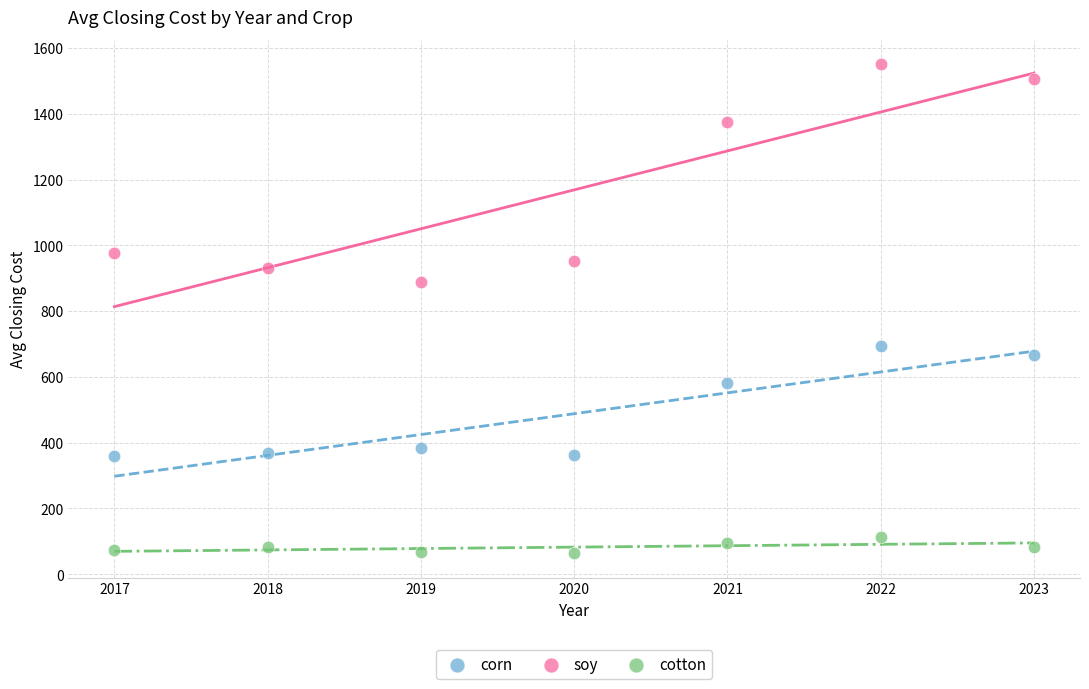

Across all data points, what is the range of X values (max minus min)?

6.0